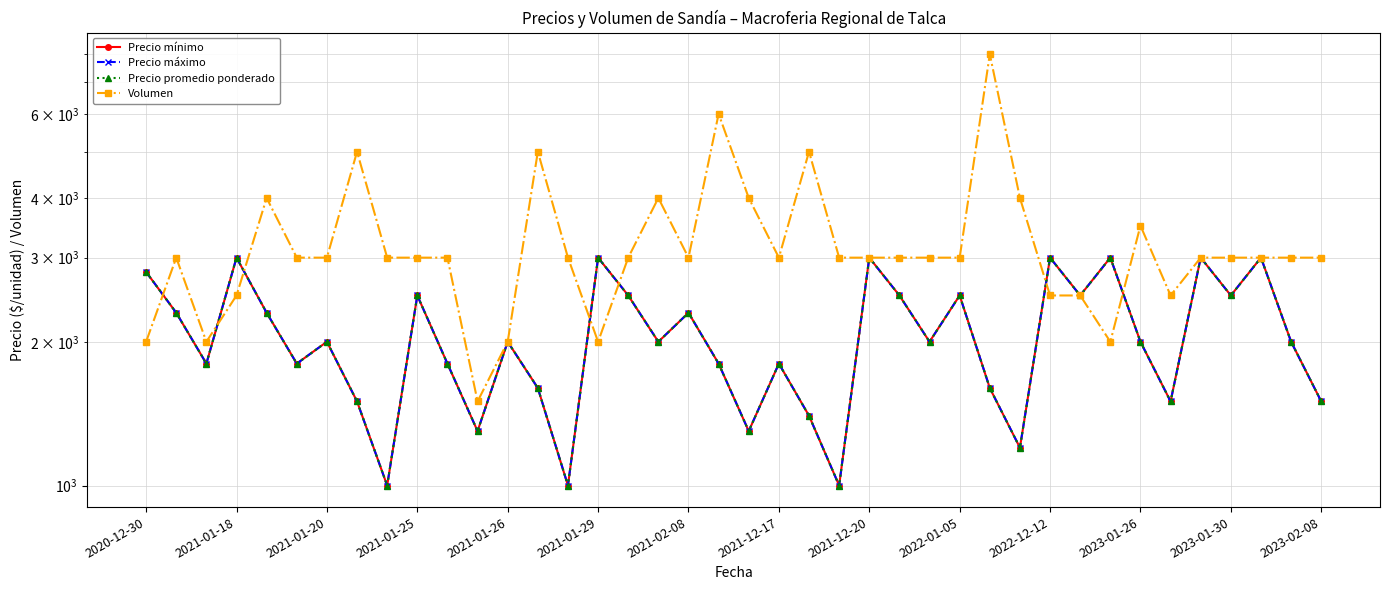

Rank the series by their maximum value, from highest to lowest.

Volumen, Precio mínimo, Precio máximo, Precio promedio ponderado